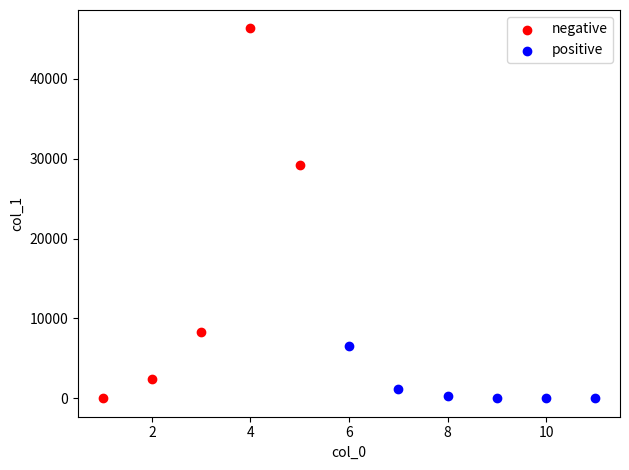

Which series reaches the maximum Y coordinate?

negative